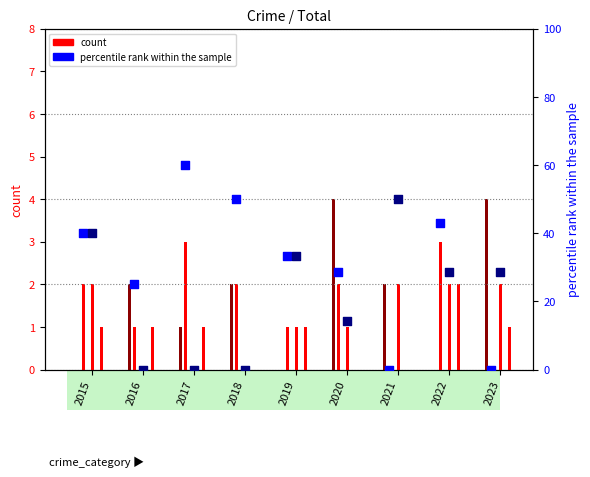

What is the total value across all series at 2023?

35.6